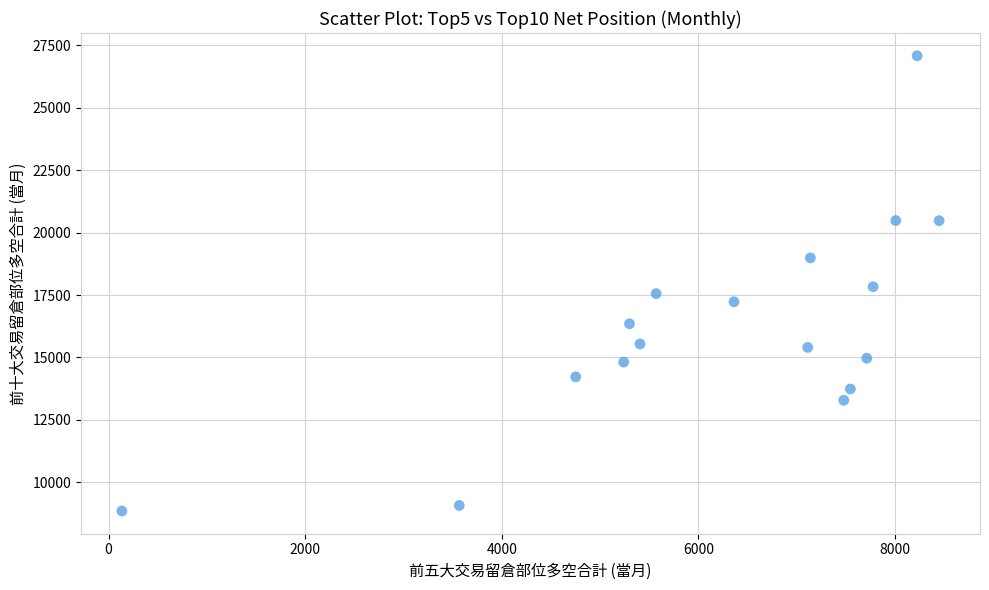

What is the range of Y values (max minus min)?

18235